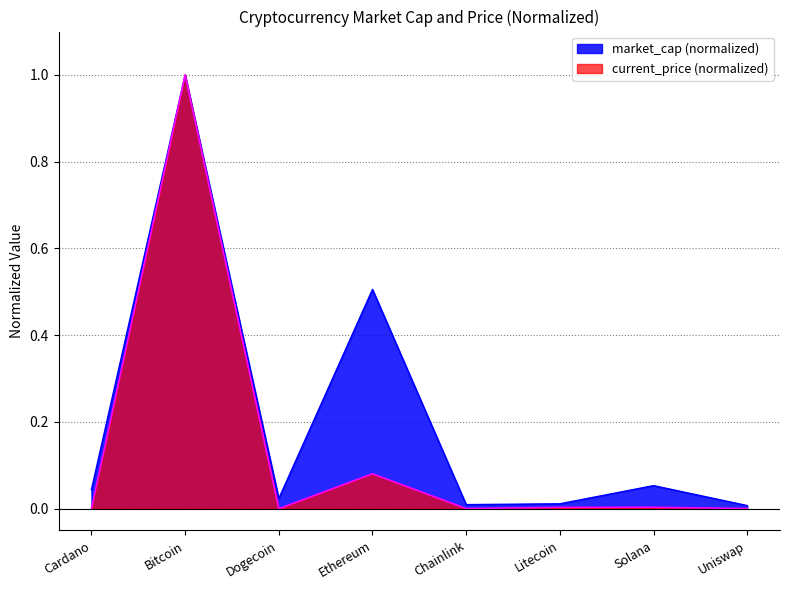

The value of current_price at Bitcoin is 1.0. True or false?

True